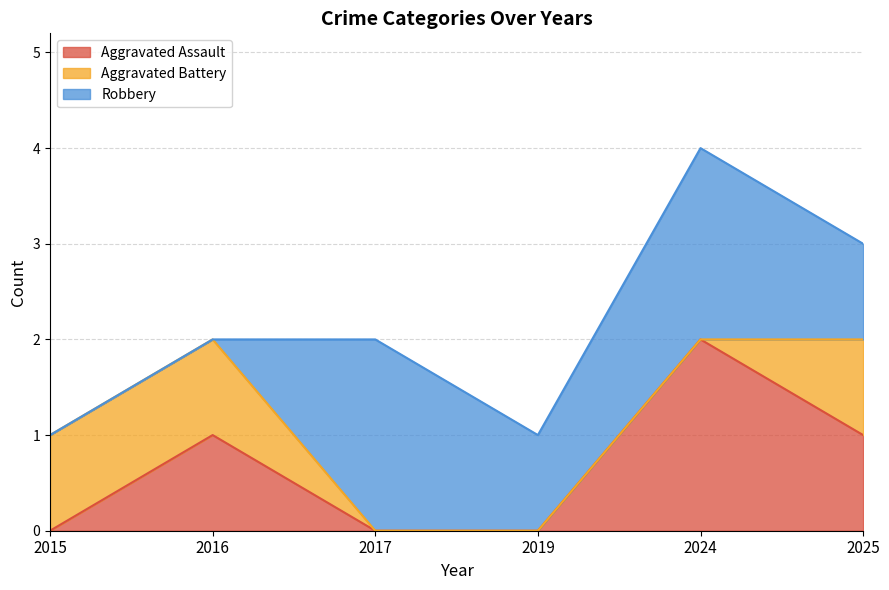

The value of Aggravated Battery at 2019 is -1. True or false?

False